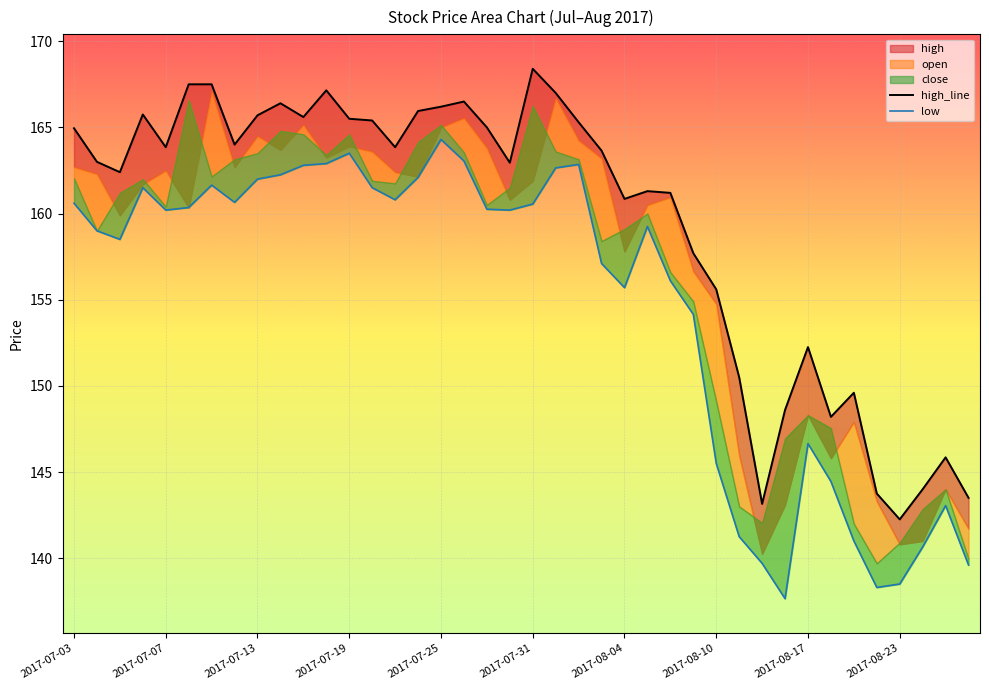

How many data points in close are less than 160?

19